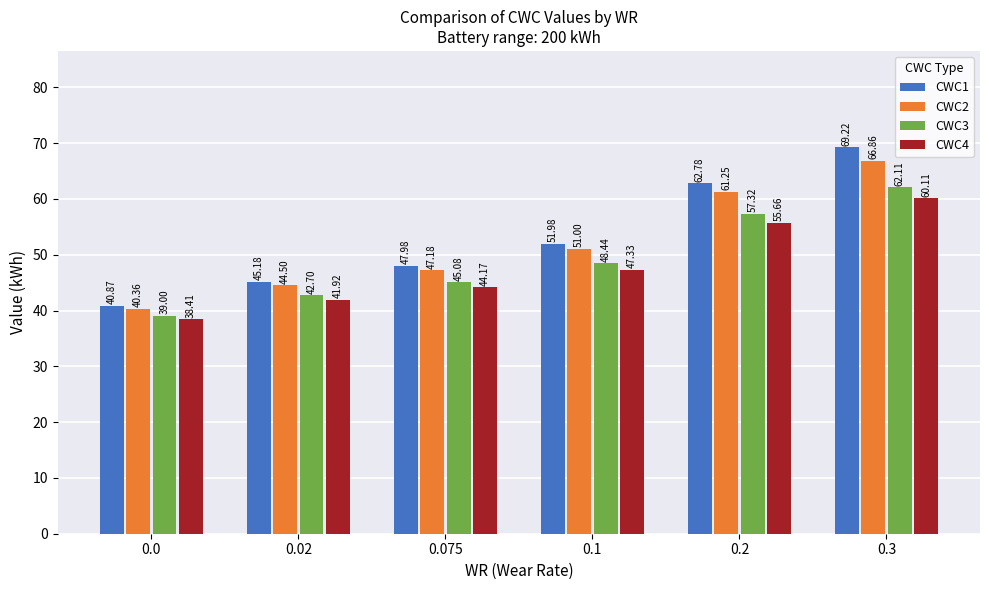

Rank the series at 0.2 from lowest to highest value.

CWC4, CWC3, CWC2, CWC1